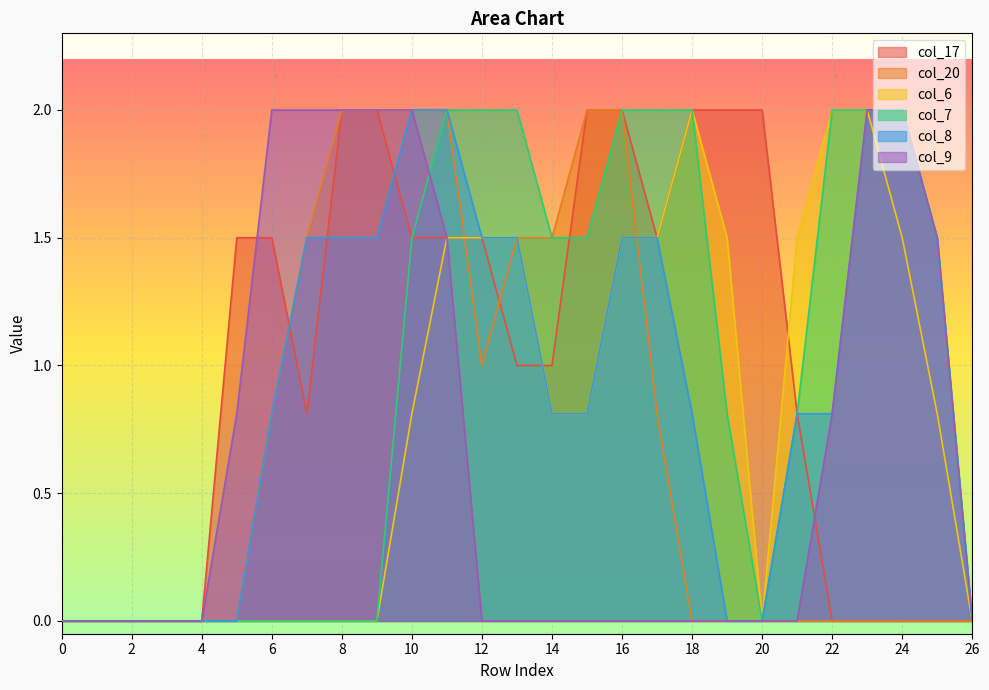

Is the value of col_9 at 15 greater than the value of col_17 at 8?

No